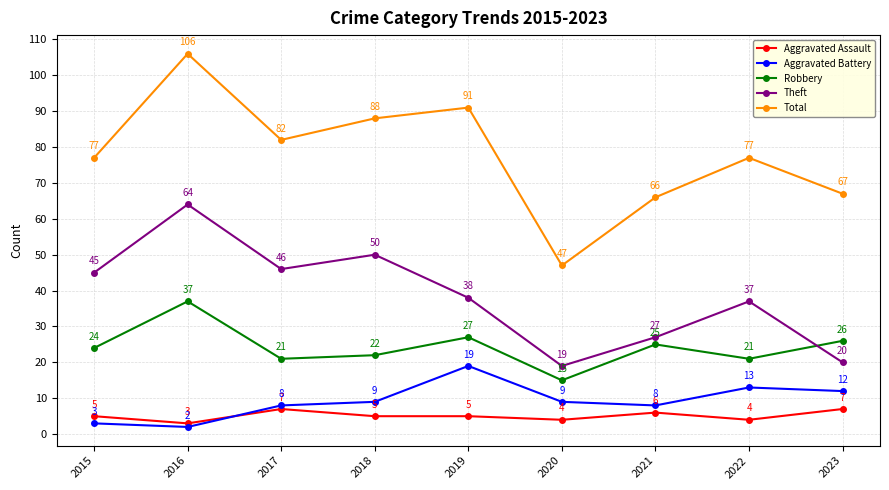

True or false: Aggravated Battery and Total intersect in this chart.

False